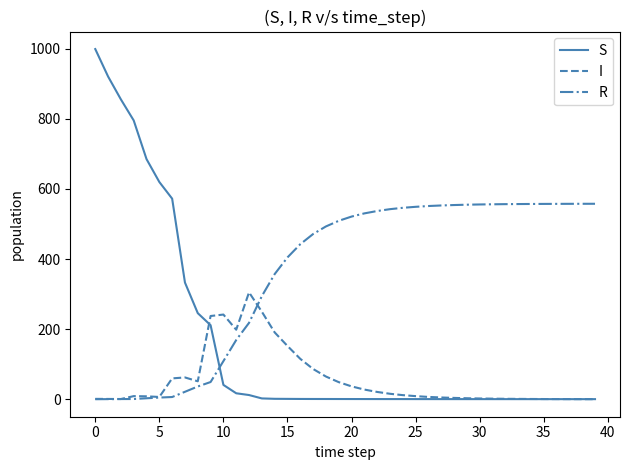

What is the greatest value displayed?

999.0